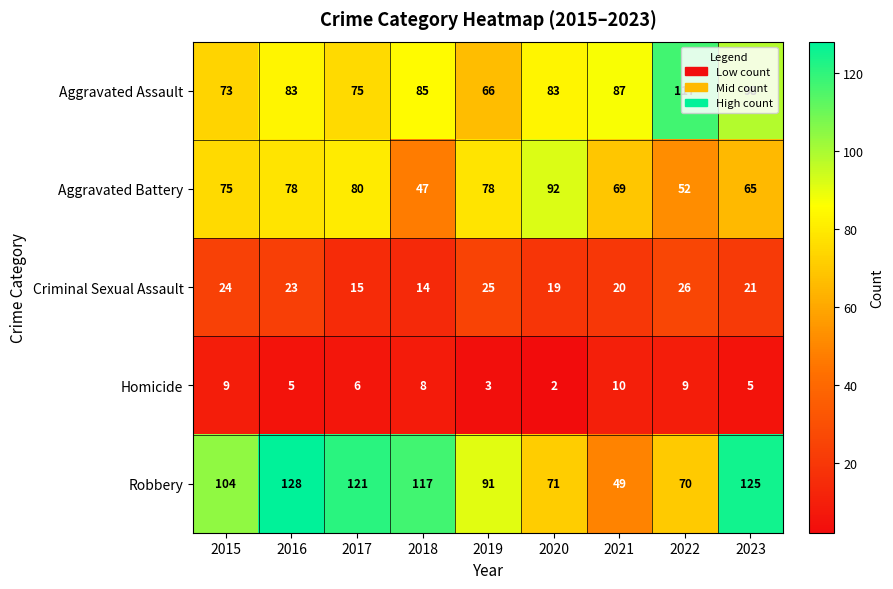

True or false: Robbery has a value of 121 at 2017.

True